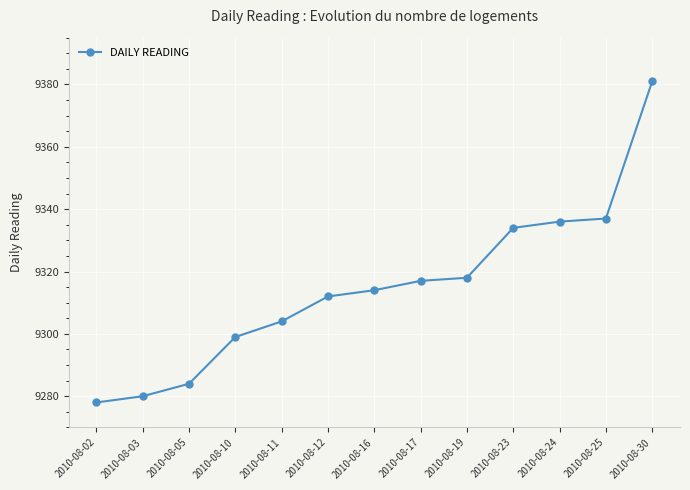

Reading right to left, list all the values displayed in this chart.

9381	9337	9336	9334	9318	9317	9314	9312	9304	9299	9284	9280	9278